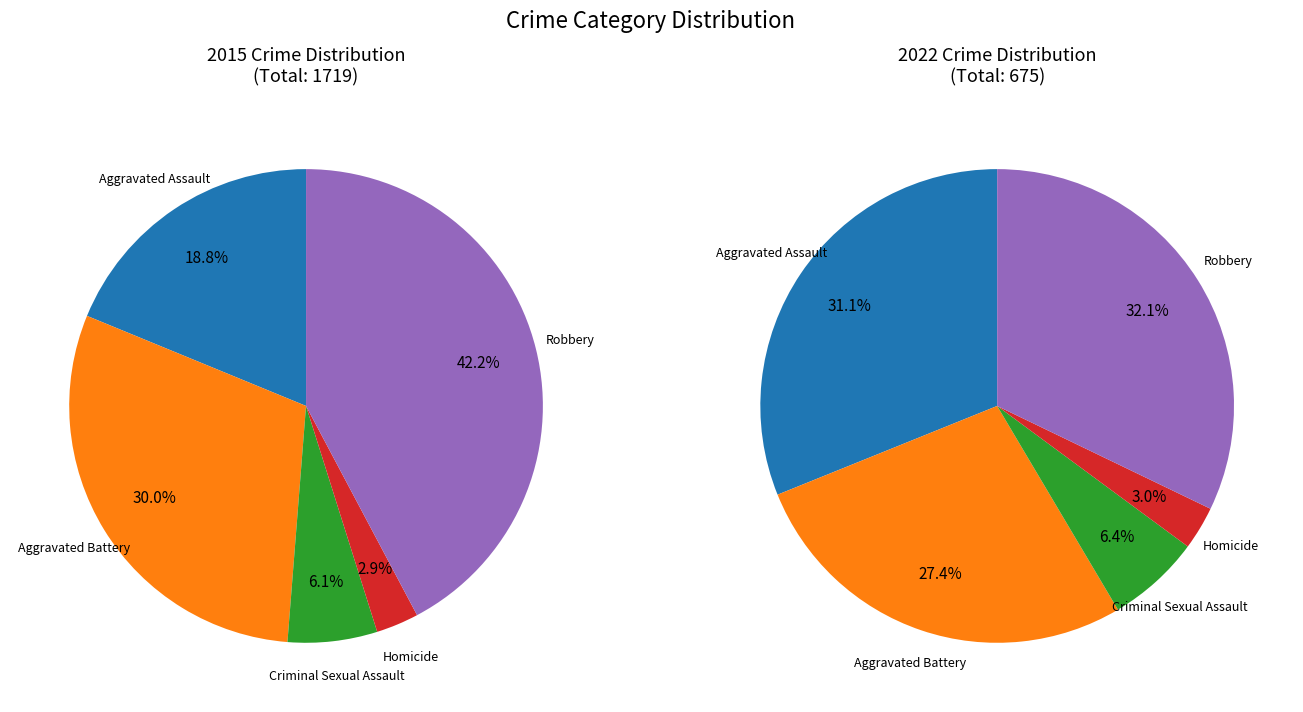

Is it true that Aggravated Assault is 31% of the pie?

True